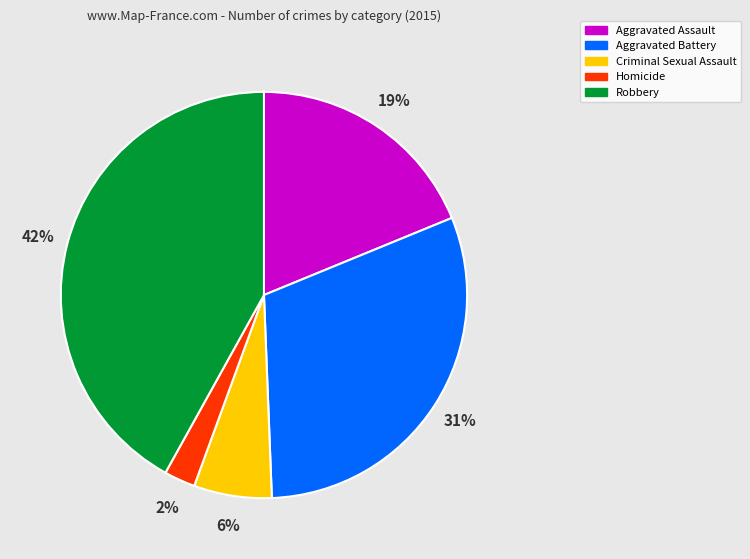

The Aggravated Battery slice represents 31% of the pie. True or false?

True